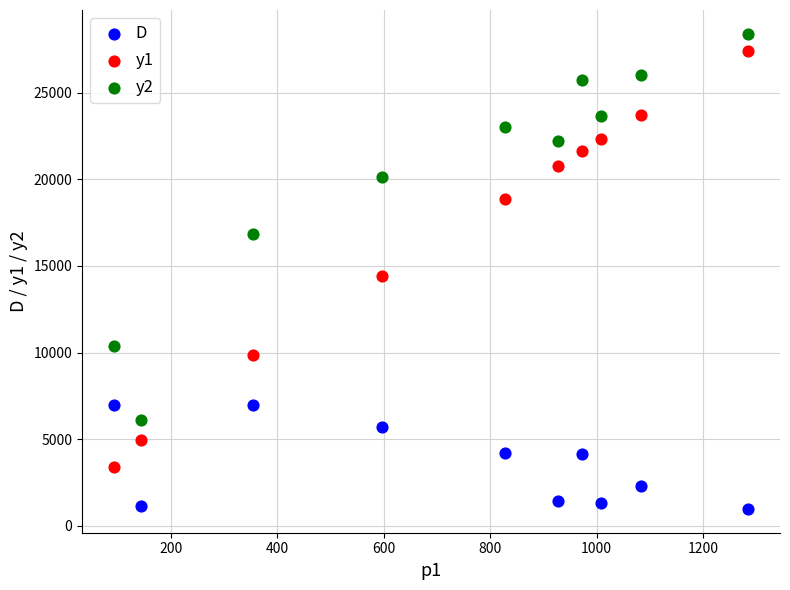

Across all data points, what is the range of X values (max minus min)?

1191.5